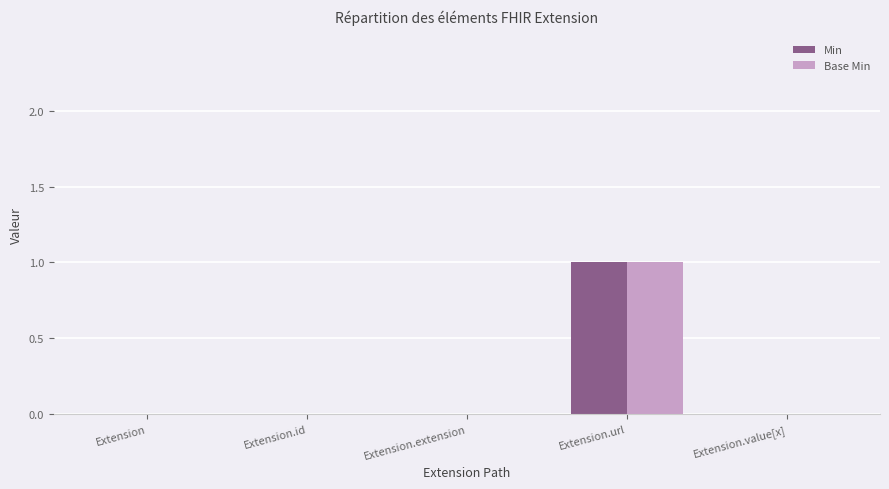

What are all the series names shown in the legend?

Min, Base Min